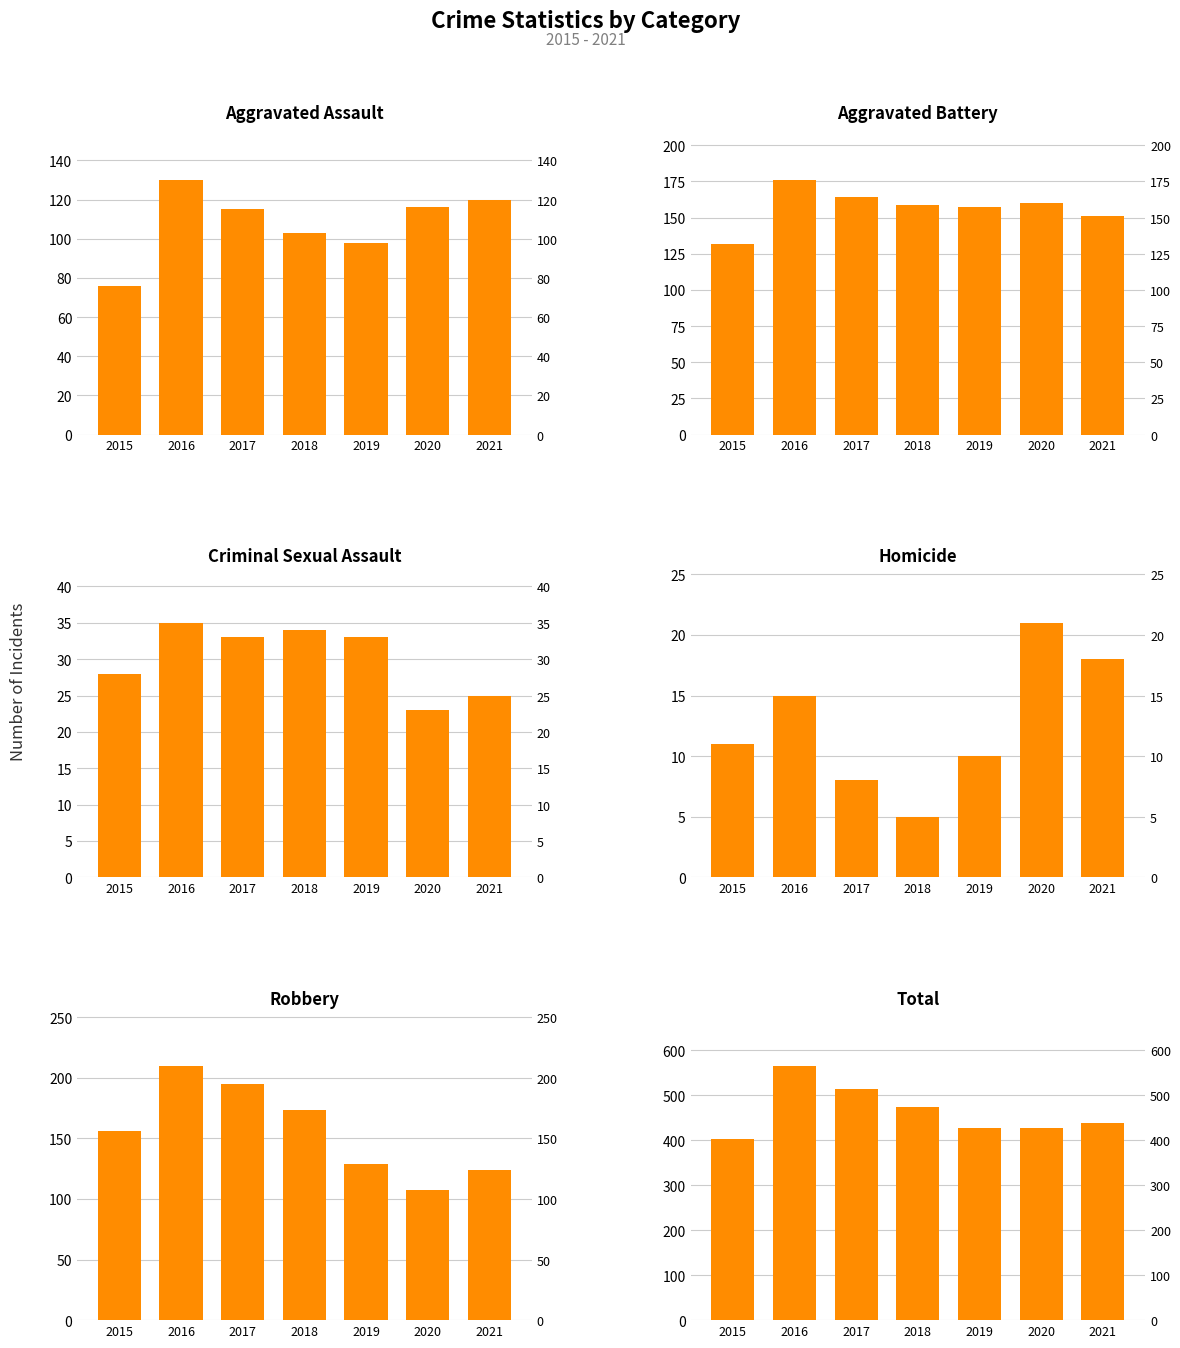

What are all the series names shown in the legend?

Aggravated Assault, Aggravated Battery, Criminal Sexual Assault, Homicide, Robbery, Total